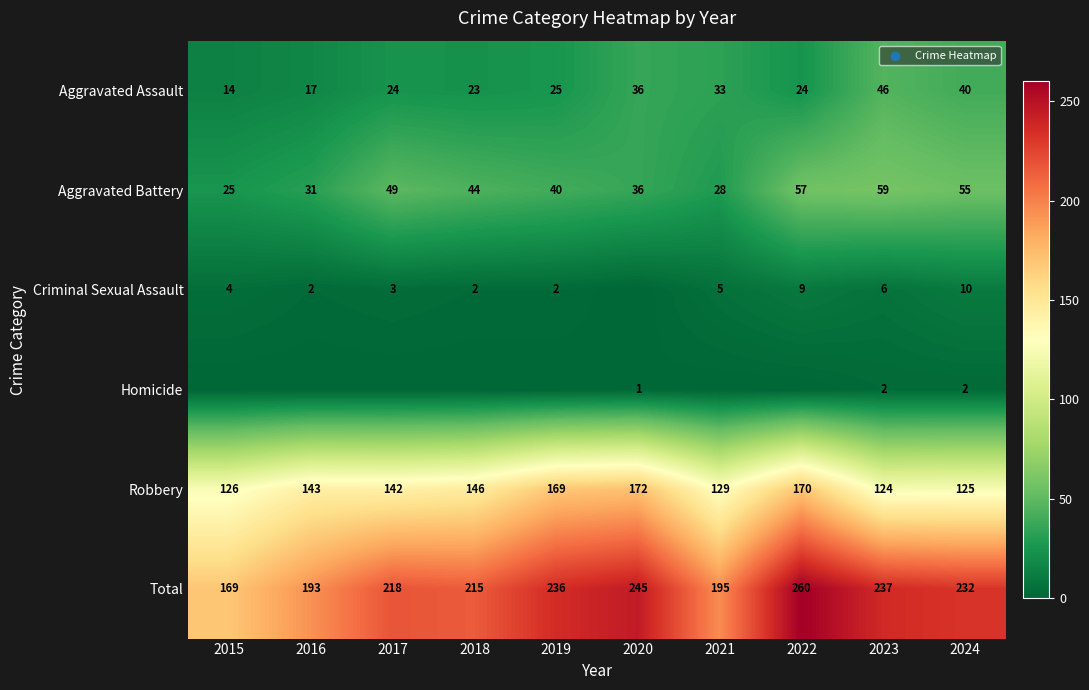

The value of Aggravated Battery at 2015 is 39. True or false?

False